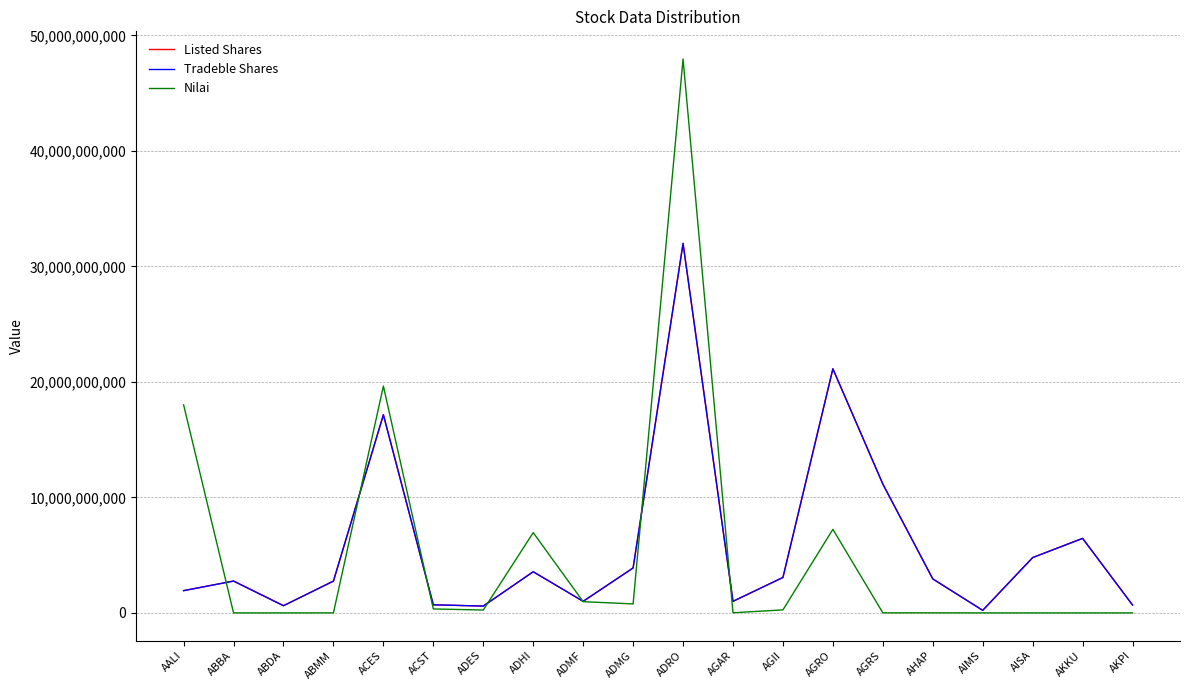

Does the chart display data point markers on the line(s)?

No